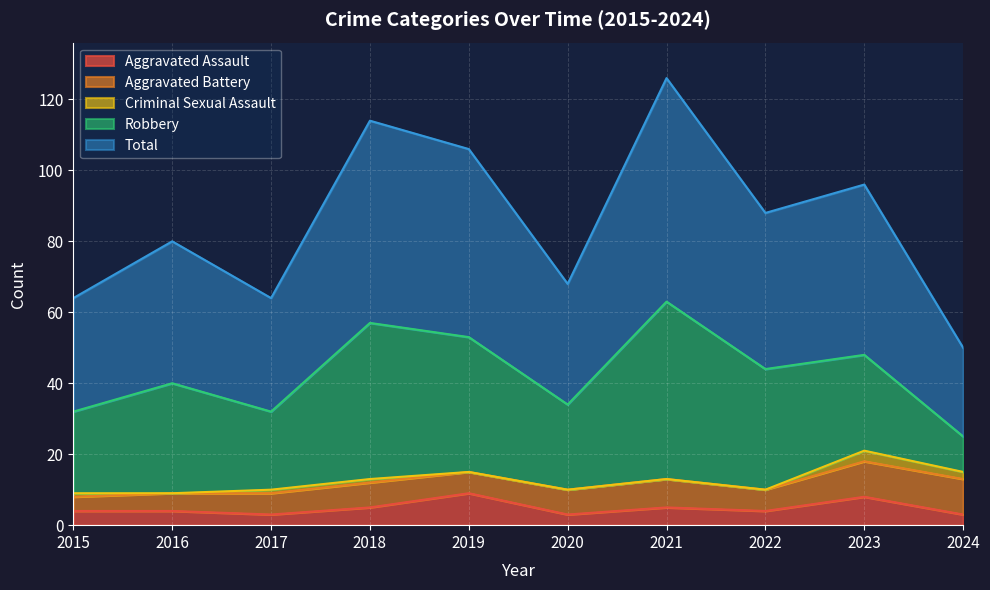

True or false: Total has a value of 6 at 2024.

False